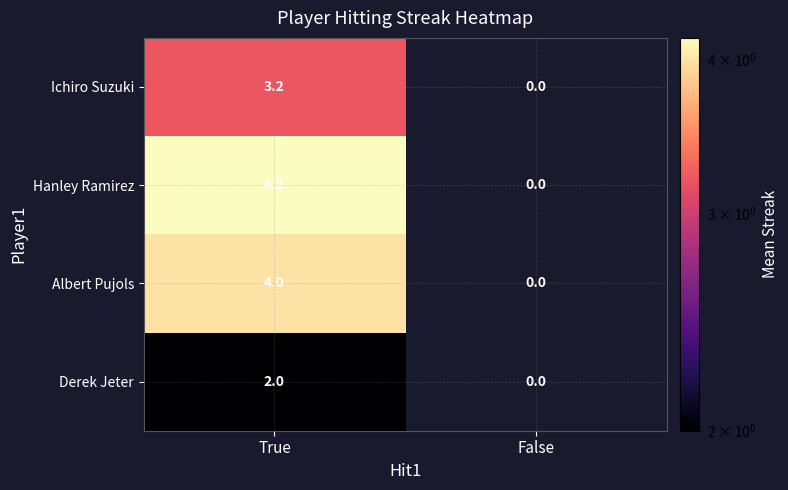

List the series in order of their peak value, highest first.

Hanley Ramirez, Albert Pujols, Ichiro Suzuki, Derek Jeter